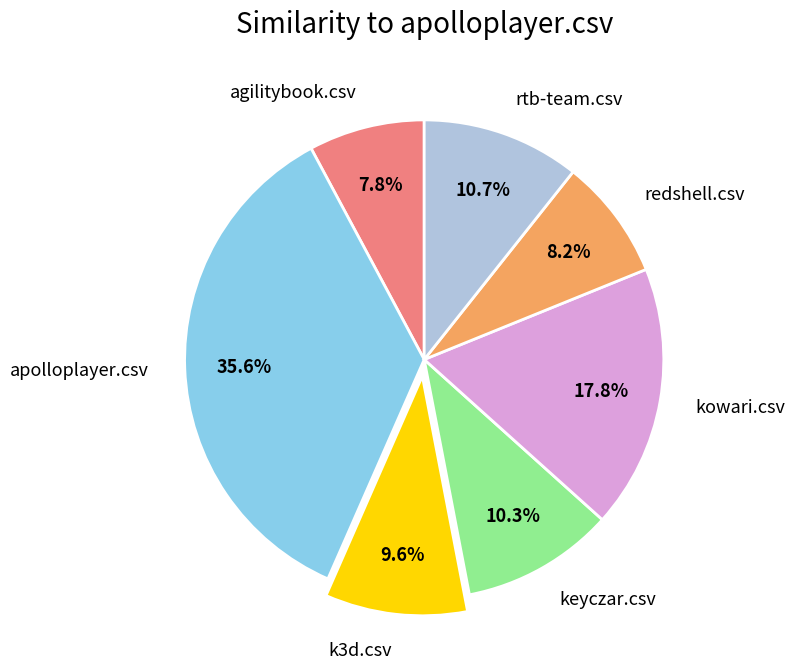

To the nearest percent, what is the combined percentage of agilitybook.csv and apolloplayer.csv?

43%